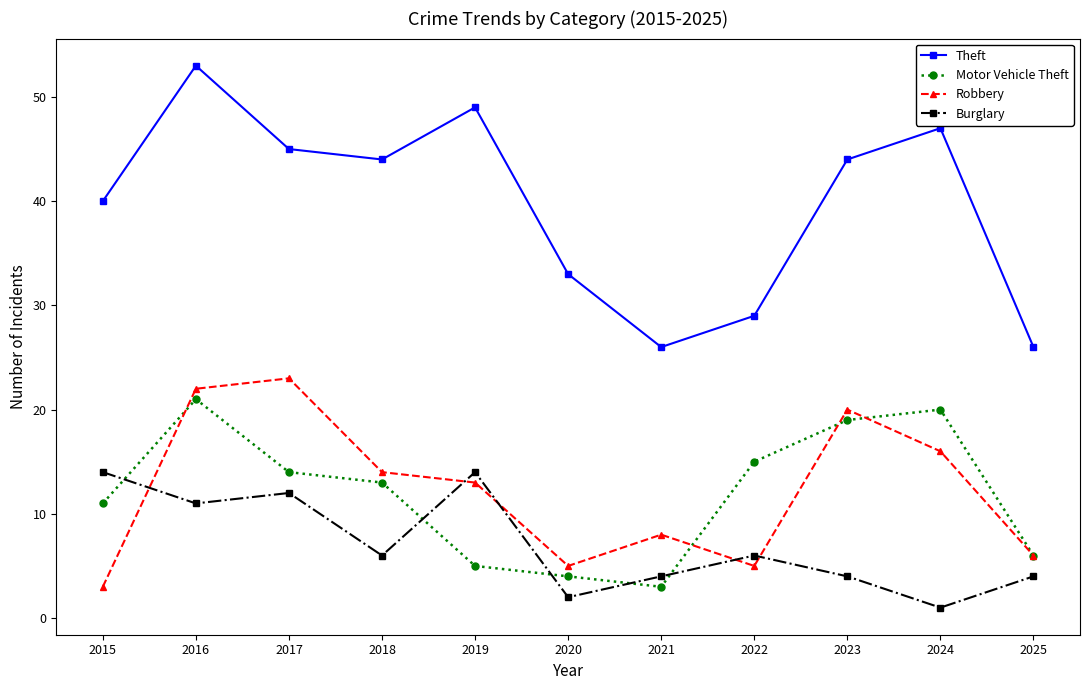

What is the total value across all series at 2022?

55